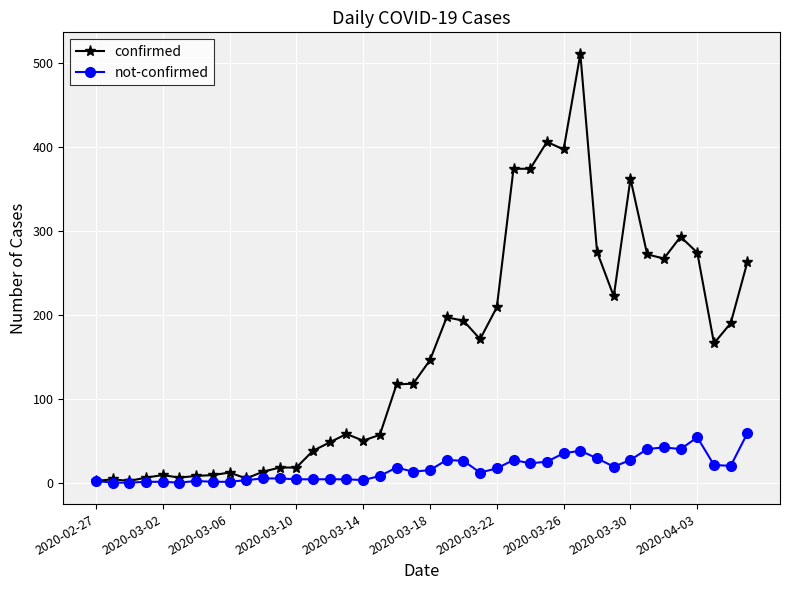

What is the highest value of the not-confirmed series?

59